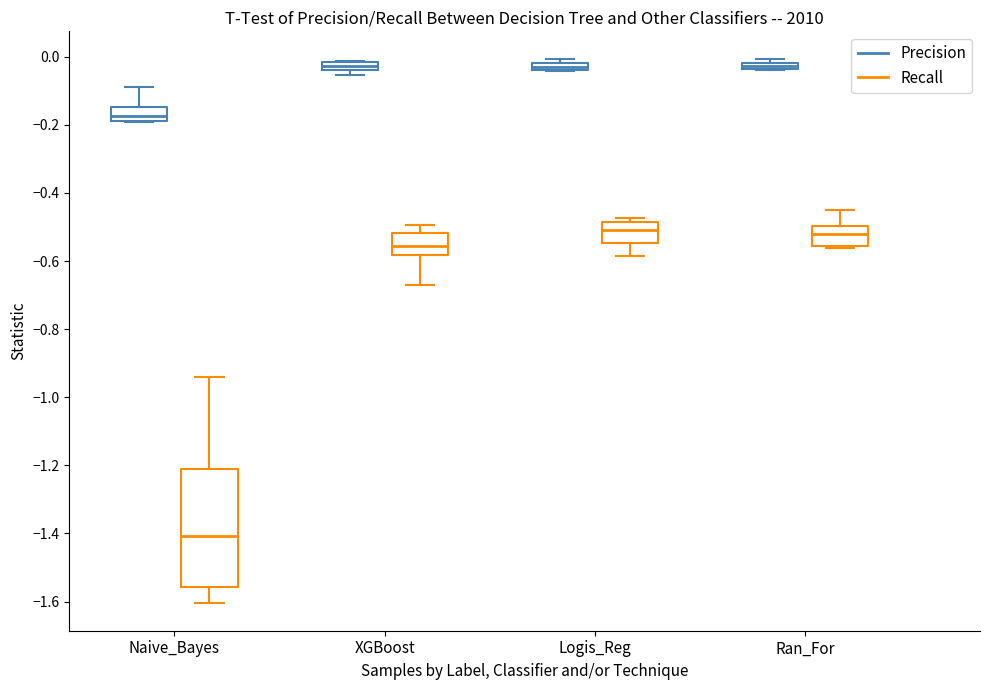

Where does the lower whisker of the box for Naive_Bayes (Recall) end on the y-axis? The values are not printed on the chart, so give them approximately, as read against the axis.

-1.60